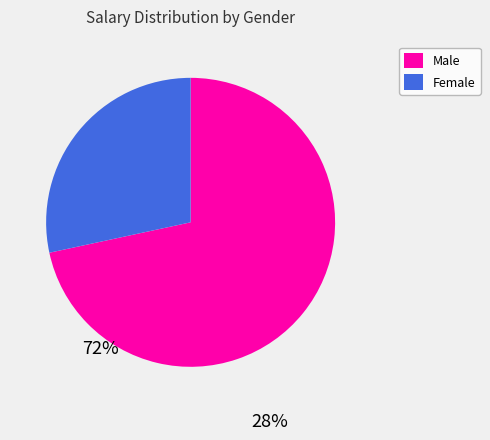

Is there a majority slice in this chart?

Yes